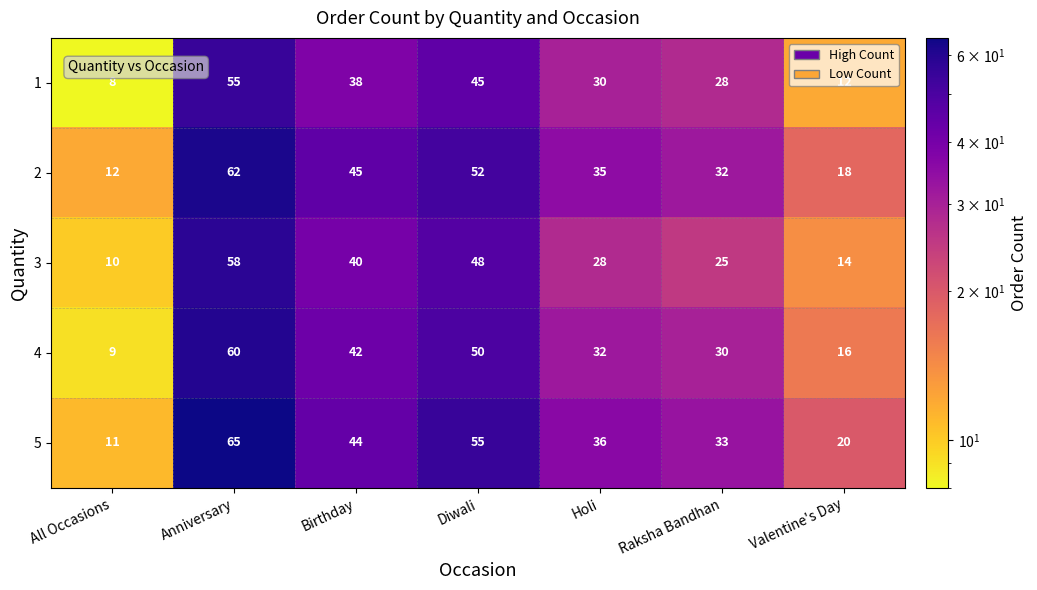

Which series changed the most between Diwali and Raksha Bandhan?

3